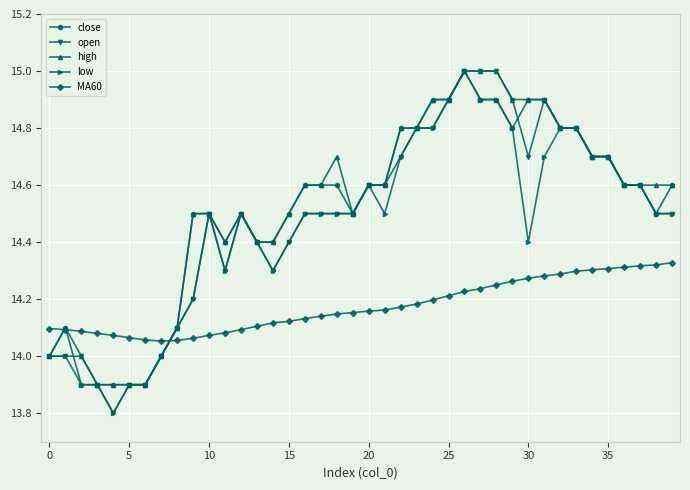

How many data points does each series have?

40